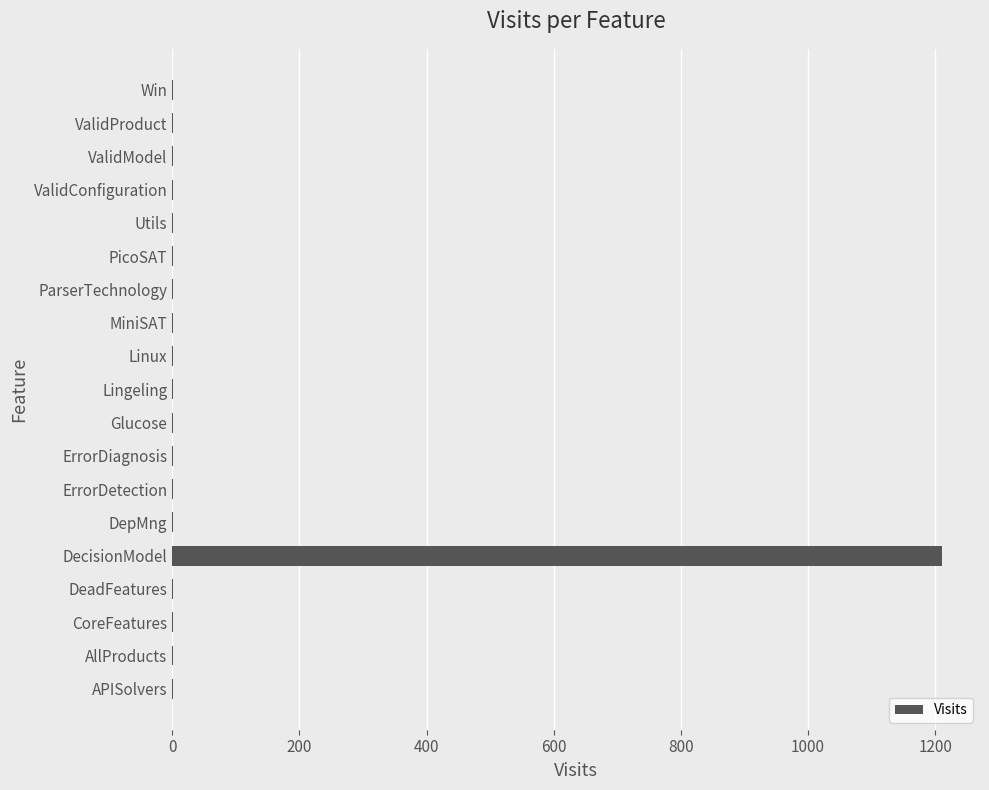

Count the number of categories in the chart.

19